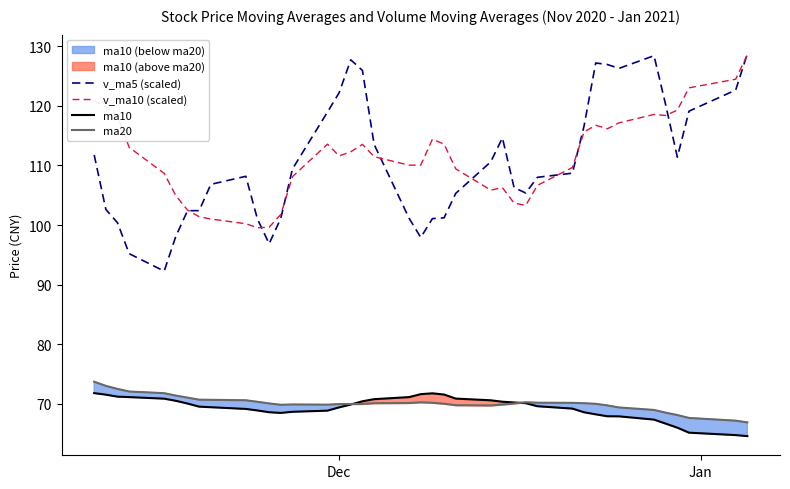

True or false: v_ma5 (scaled) has more than 2 interior local peaks.

True